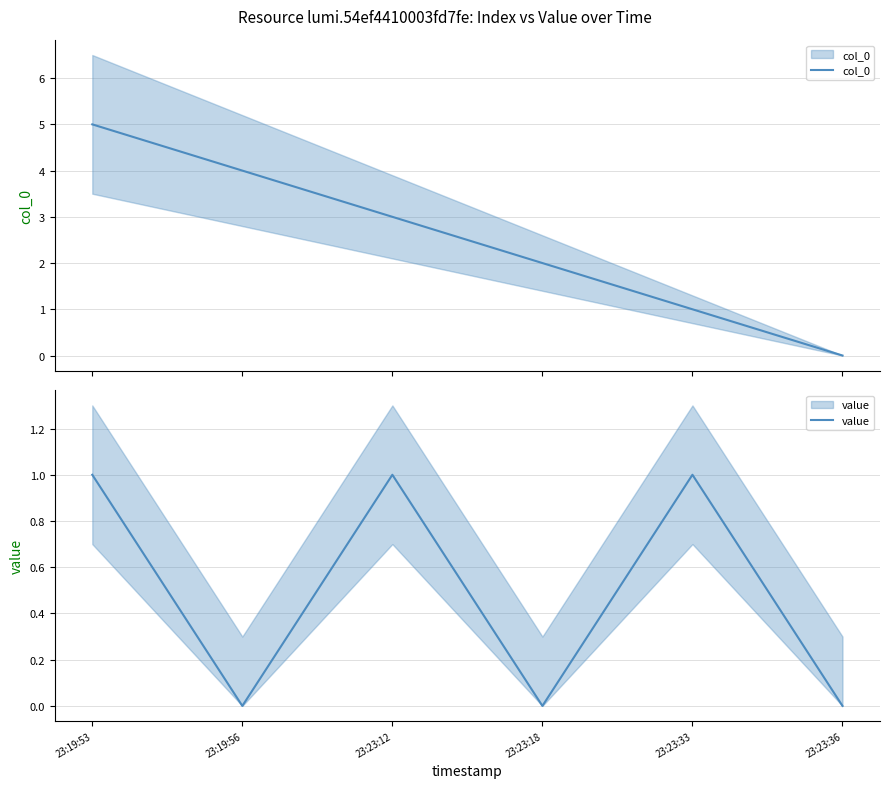

How many value values are between 0 and 1?

6